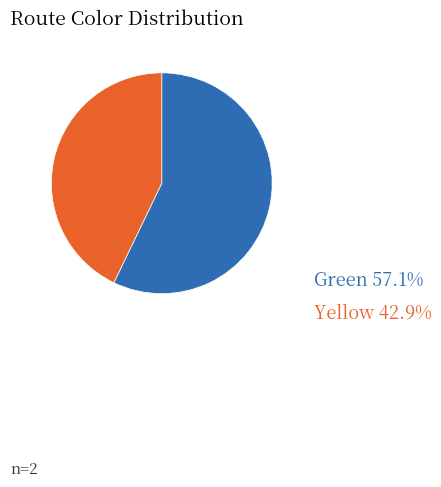

Is there any slice that represents more than half of the pie?

Yes